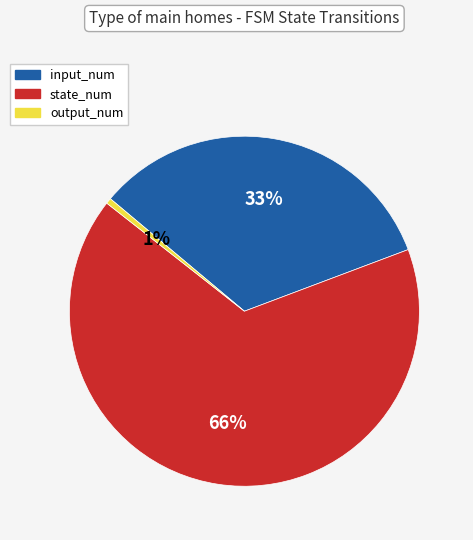

Is there any slice that represents more than half of the pie?

Yes